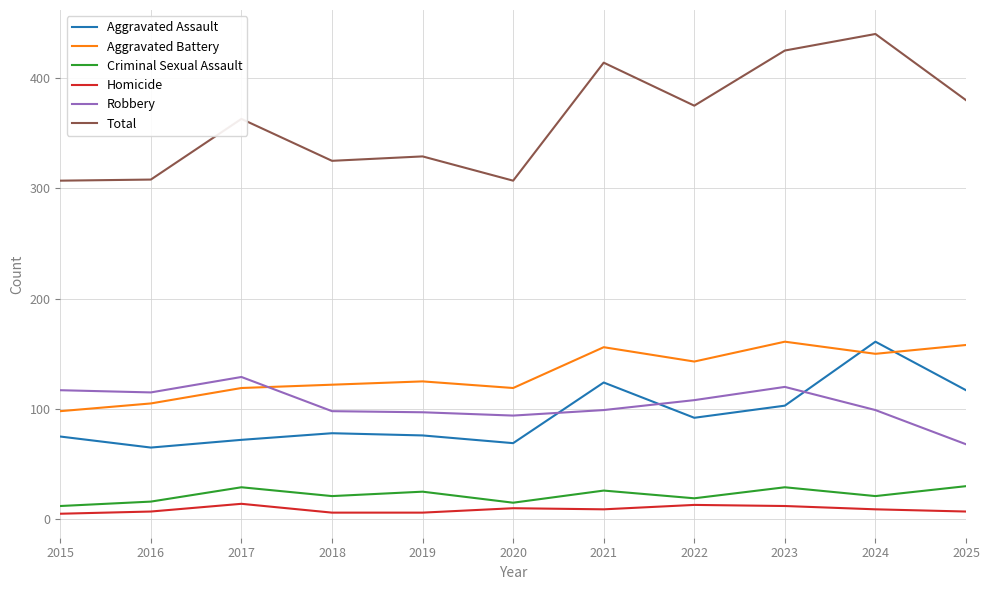

True or false: Aggravated Battery and Criminal Sexual Assault cross at least once.

False